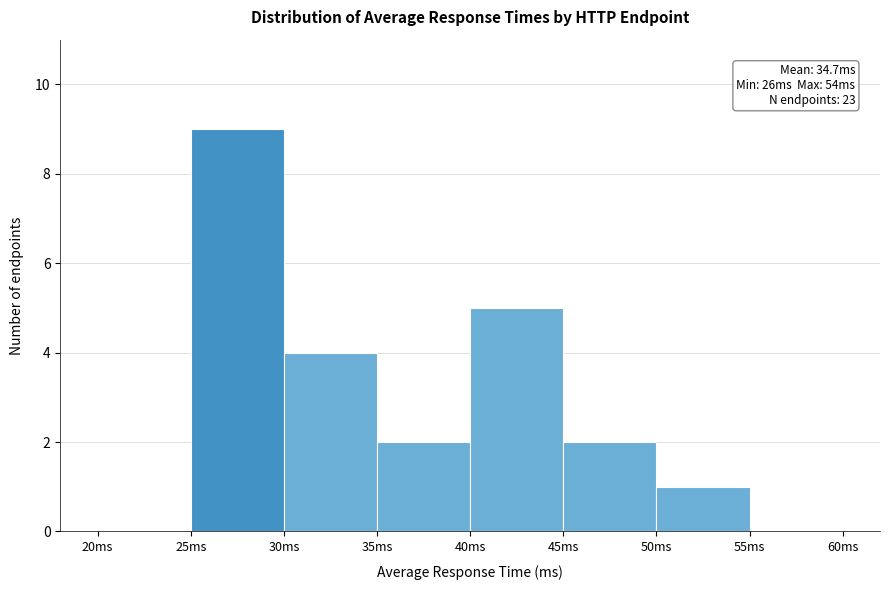

Over which range of the x-axis is the bar tallest?

25 to 30